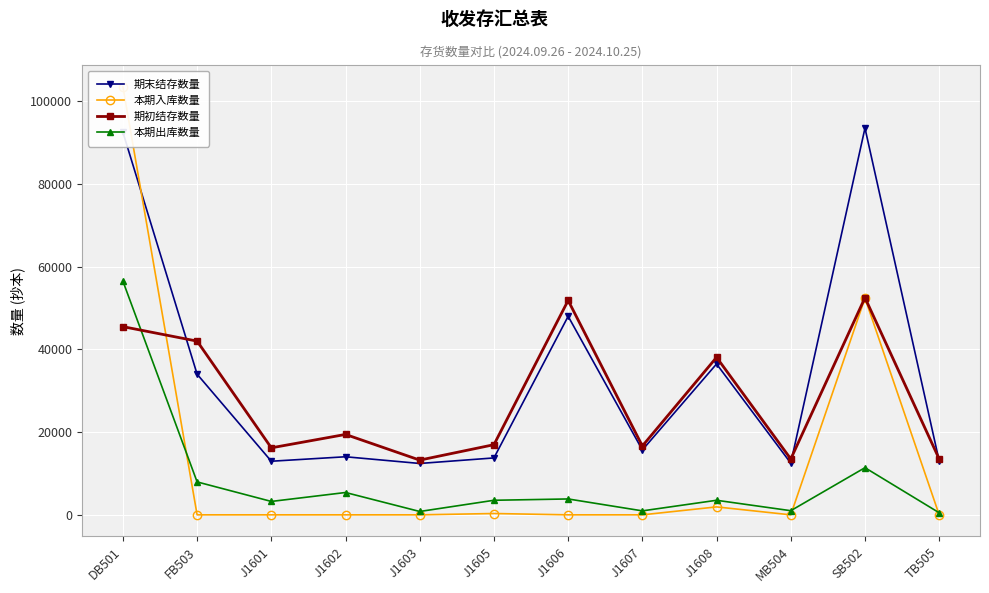

What is the greatest value displayed?

103500